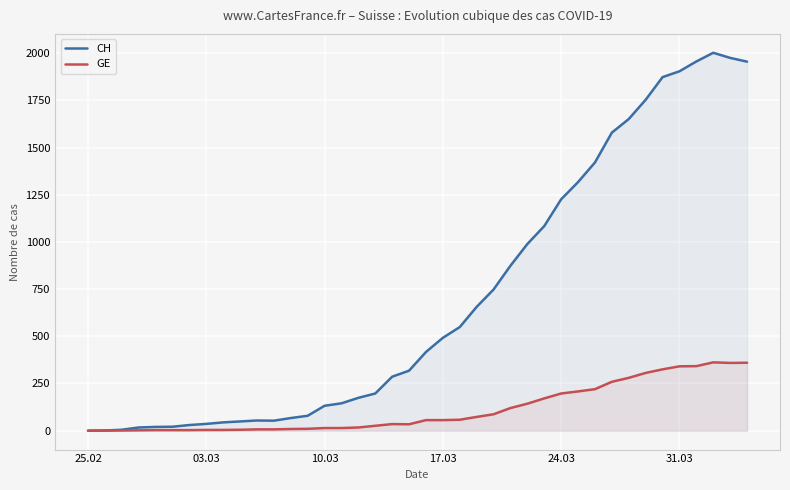

True or false: GE and CH cross at least once.

False